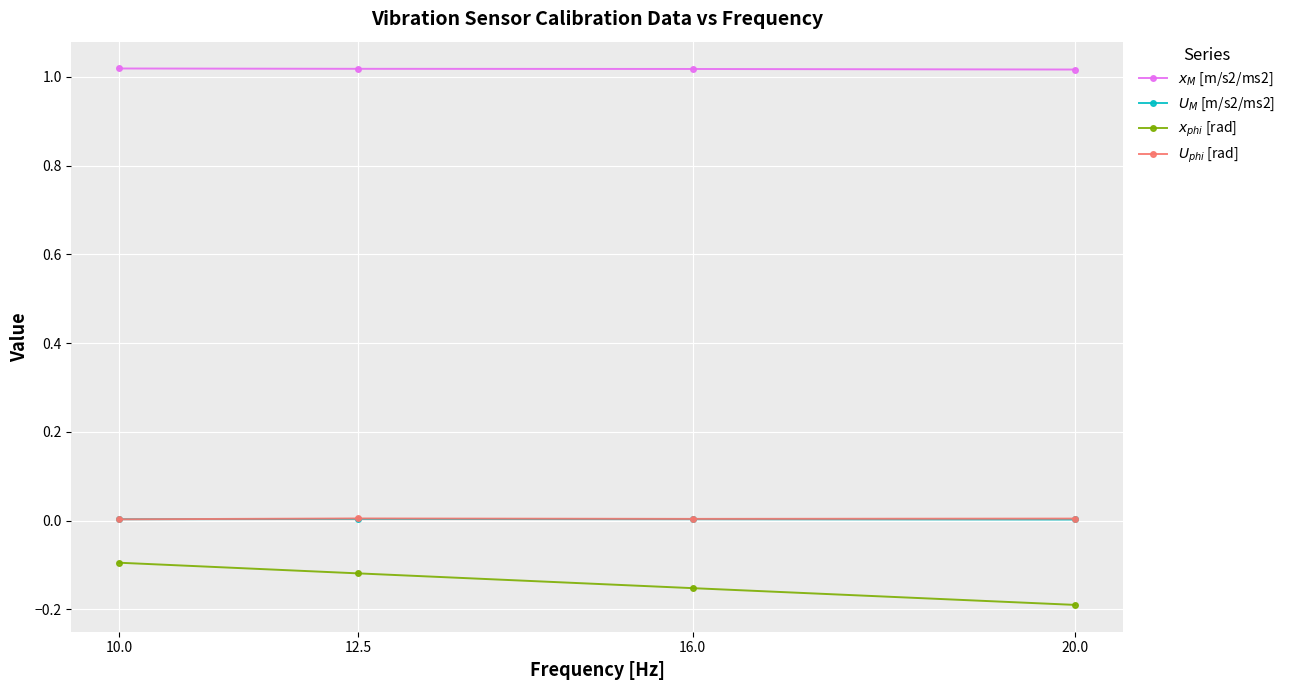

True or false: $x_{phi}$ [rad] and $U_{phi}$ [rad] cross at least once.

False